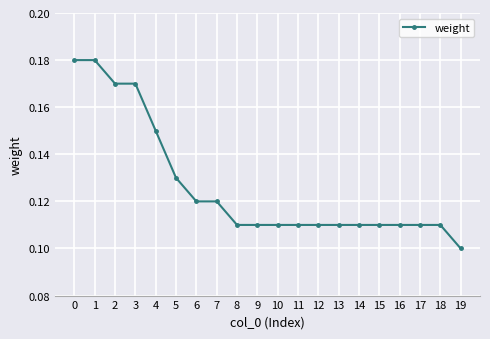

What is the sum of the values at 2 and 16?

0.3